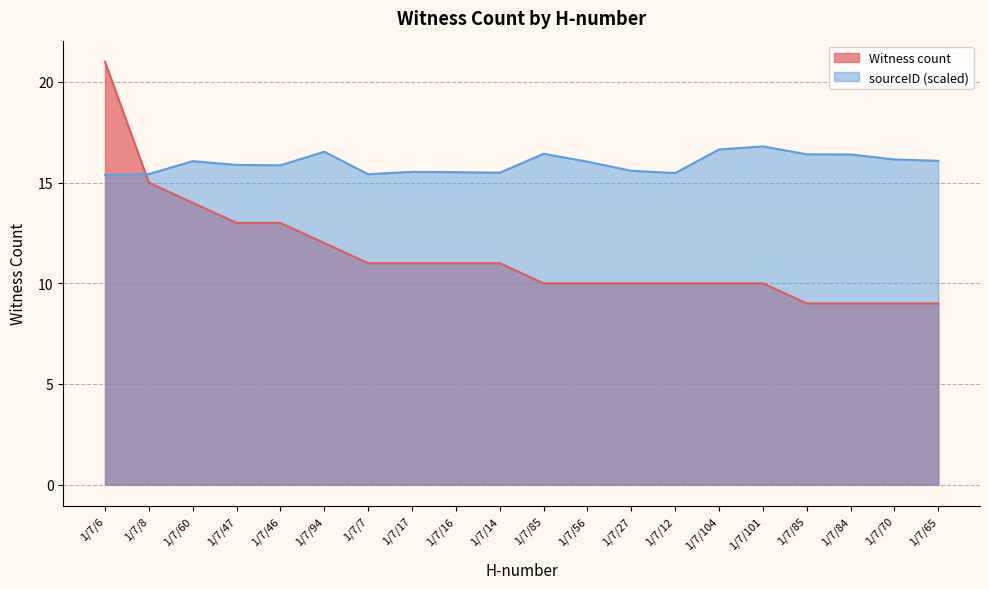

What is the sum of all Witness count values?

228.0